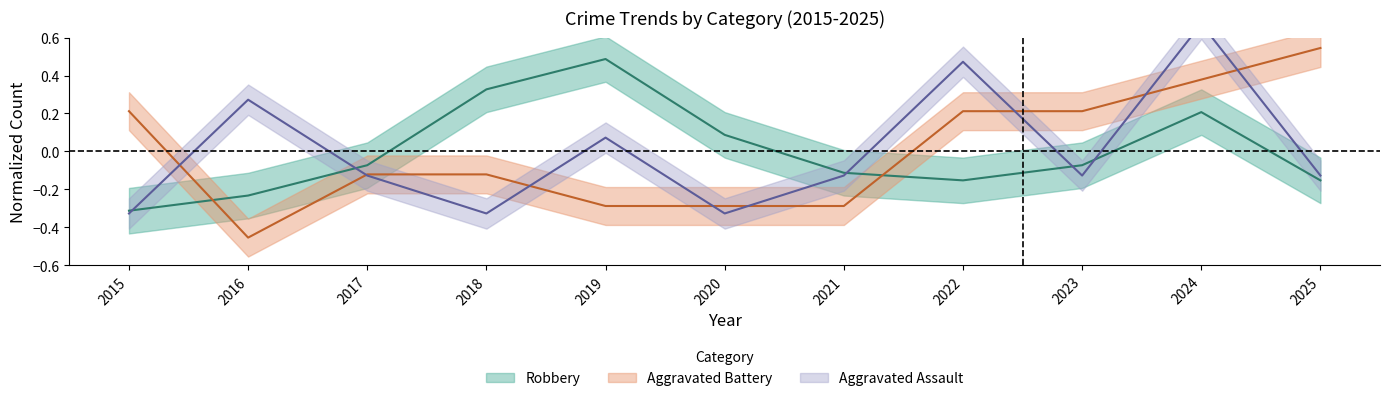

The value of Aggravated Battery at 2016 is -0.8. True or false?

False